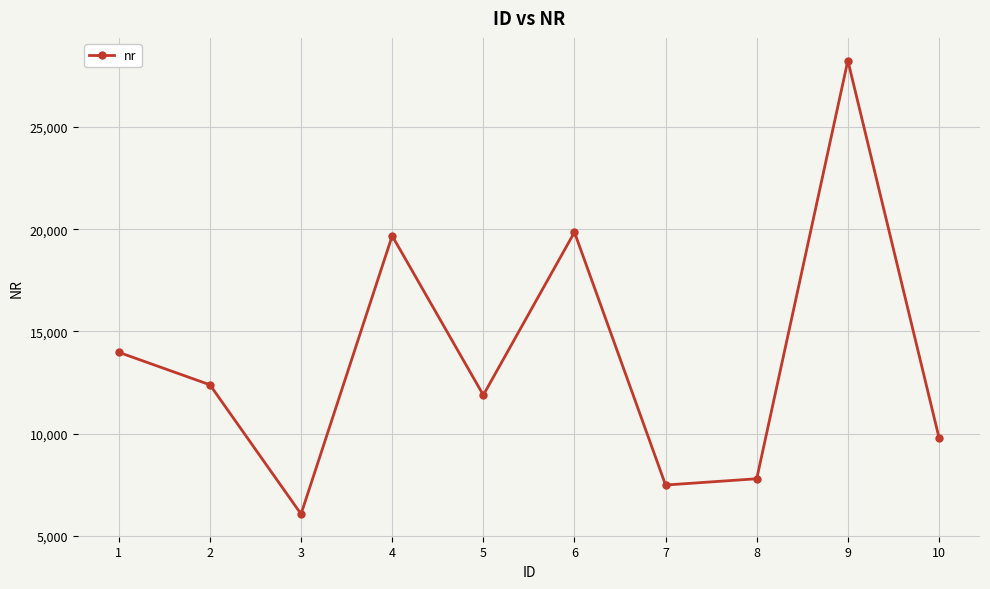

What is the sum of all values?

137187